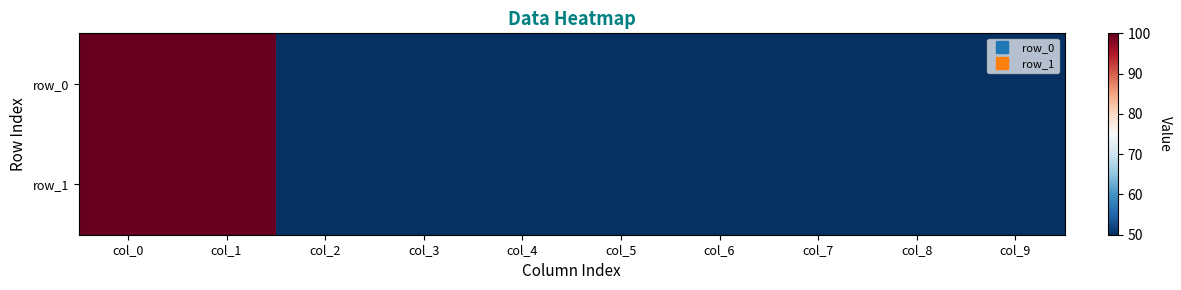

Between col_4 and col_7, which is larger?

col_4